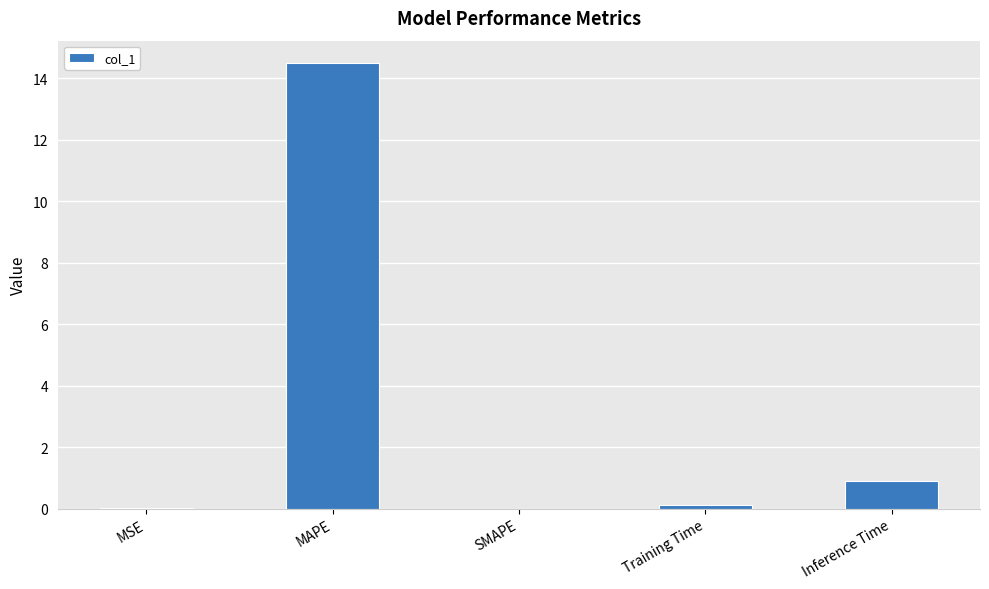

Are the bars grouped side by side (vs. stacked)?

No